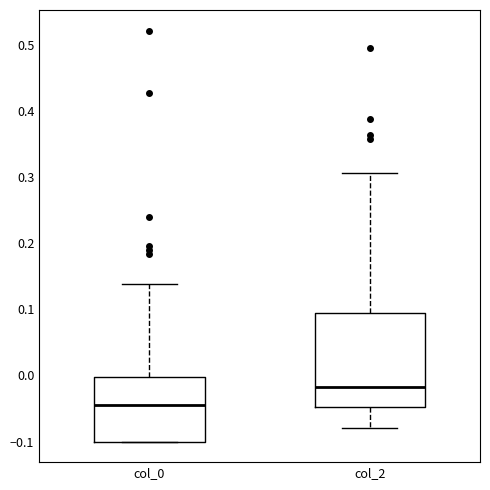

Comparing the boxes themselves (not the whiskers), which one is the tallest?

col_2